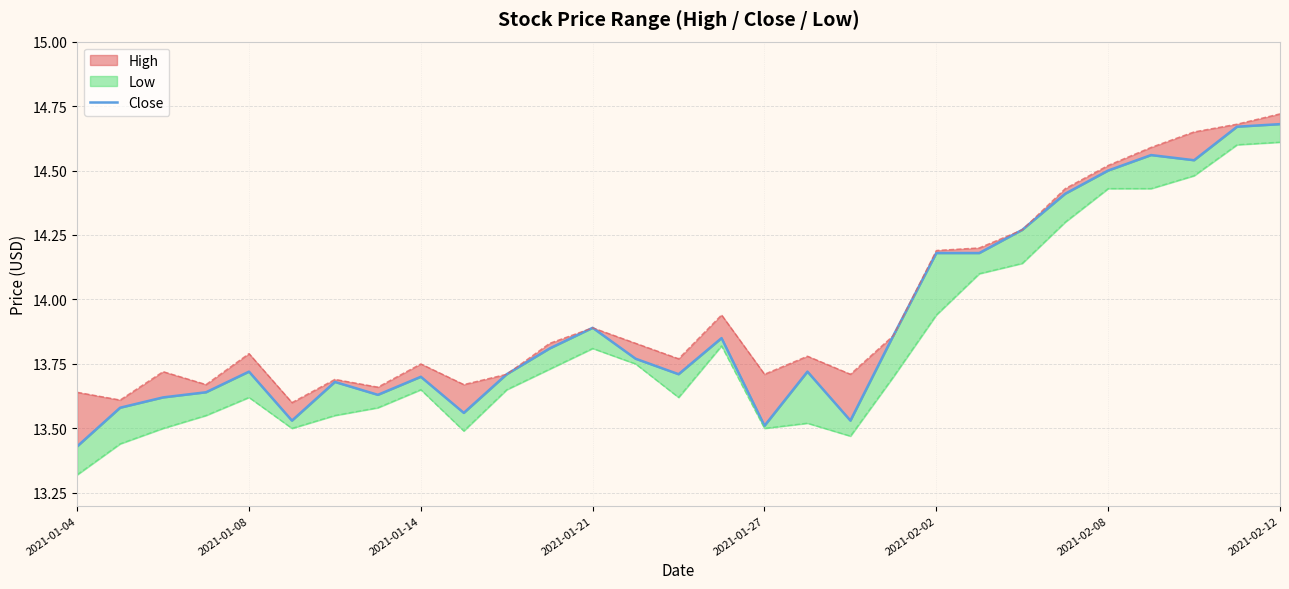

What position from the left is 14?

15